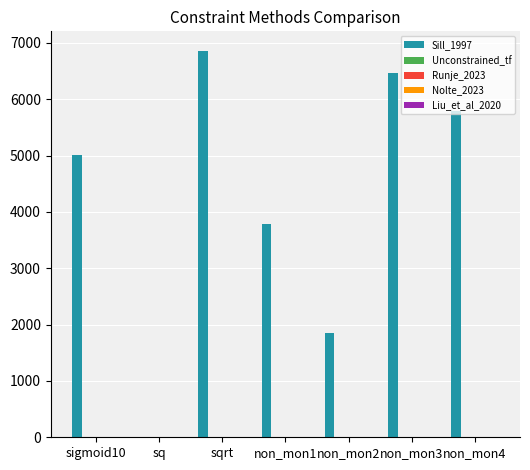

What is the greatest value displayed?

6863.6